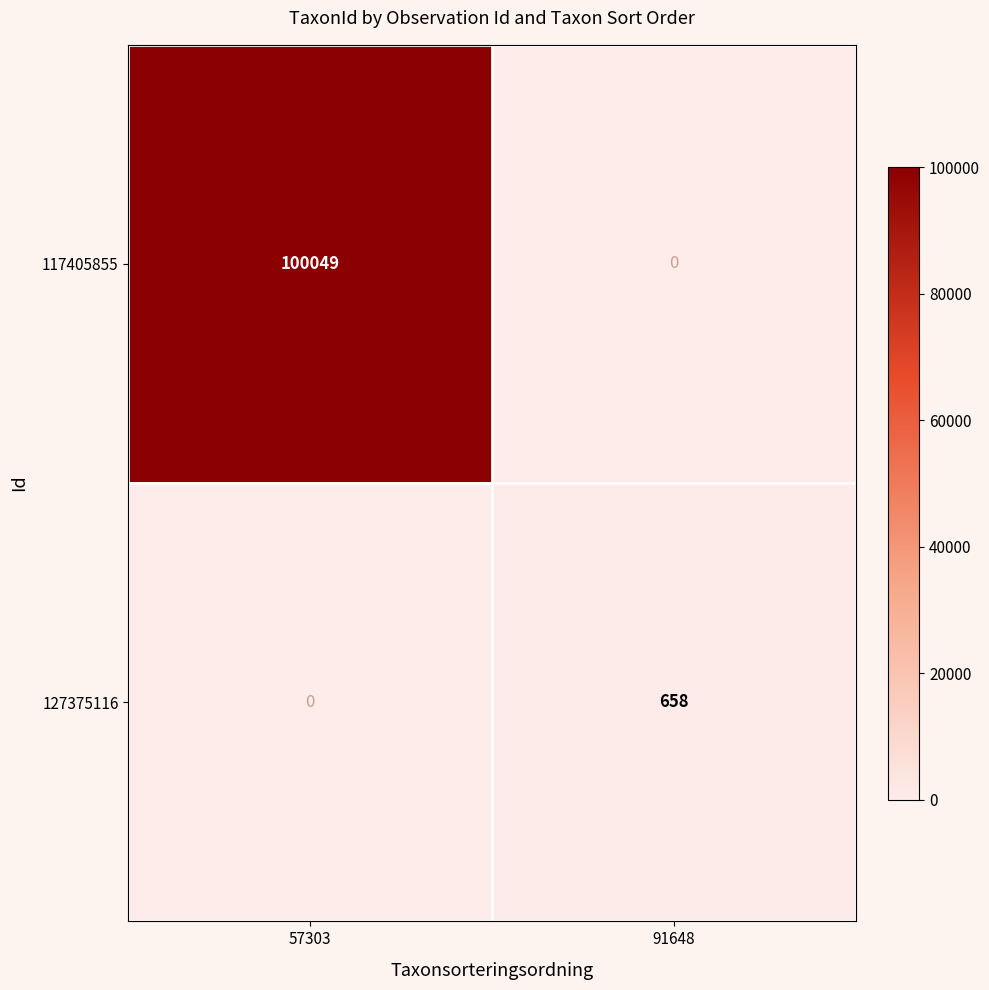

What is the sum of the 127375116 values at 91648 and 57303?

658